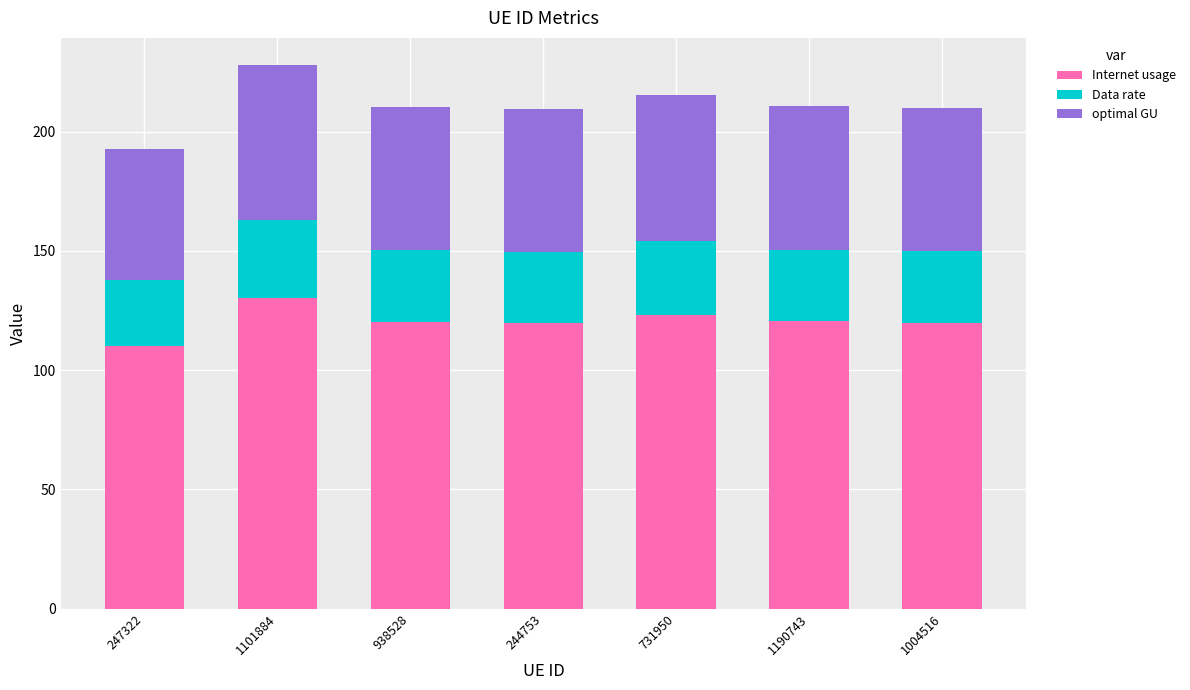

The Internet usage series shows 162.7 at 247322. True or false?

False